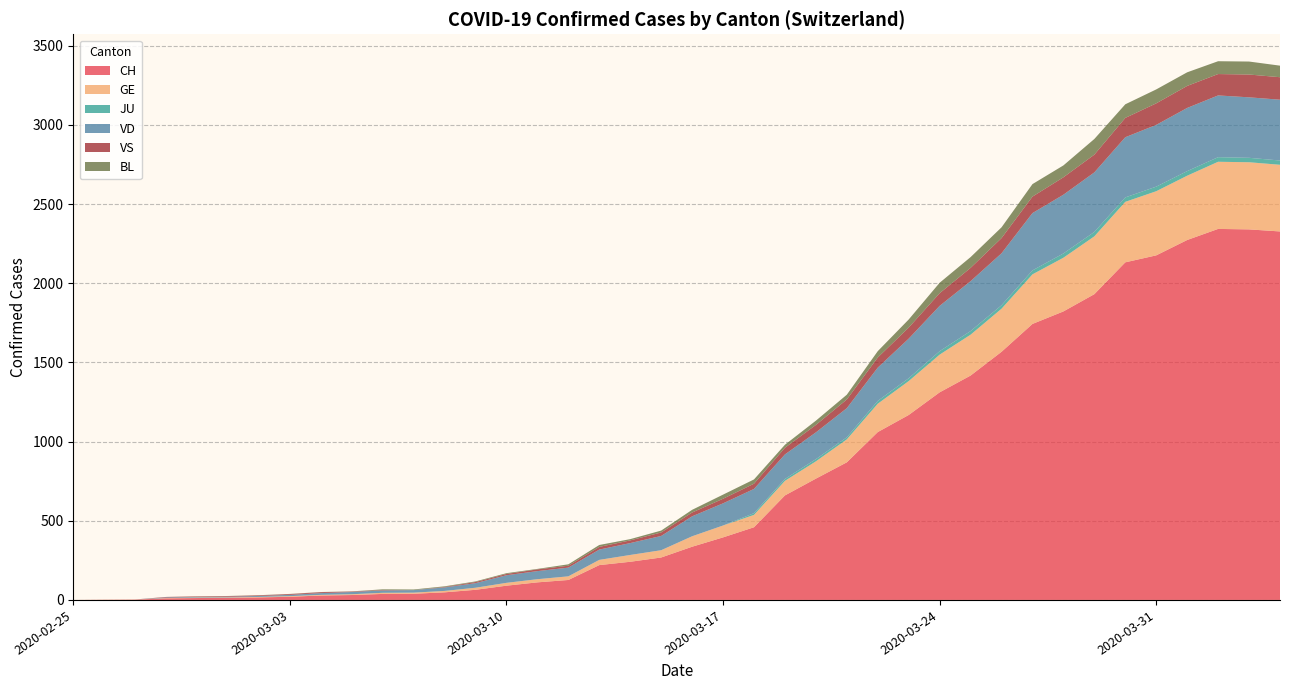

Reading left to right, list all the values displayed in this chart.

CH: 0	1	2	10	12	13	16	20	28	31	38	39	48	64	90	111	126	220	241	268	336	395	459	660	766	869	1060	1168	1311	1417	1567	1743	1822	1931	2132	2176	2273	2343	2340	2327
GE: 0	1	1	2	3	3	3	4	4	5	7	7	9	13	18	20	23	33	43	46	66	75	78	92	109	145	179	214	238	258	272	313	339	365	382	405	406	424	424	421
JU: 0	0	0	0	0	0	0	0	0	0	0	0	0	0	0	0	0	0	0	0	0	0	11	12	14	13	18	18	22	23	22	25	27	28	28	29	29	29	28	27
VD: 0	0	0	4	4	4	6	8	11	14	15	16	22	29	48	51	55	65	75	90	126	140	153	155	169	184	210	250	286	315	328	362	371	376	380	390	399	390	382	384
VS: 0	0	0	3	3	4	4	5	6	3	3	0	3	7	8	11	12	17	17	22	24	29	33	42	47	55	64	70	80	84	96	104	110	112	122	136	139	135	144	142
BL: 0	0	0	0	1	1	1	1	1	1	4	4	4	4	5	3	9	12	8	12	17	26	27	19	27	30	40	51	66	68	68	79	75	99	86	88	86	81	82	73